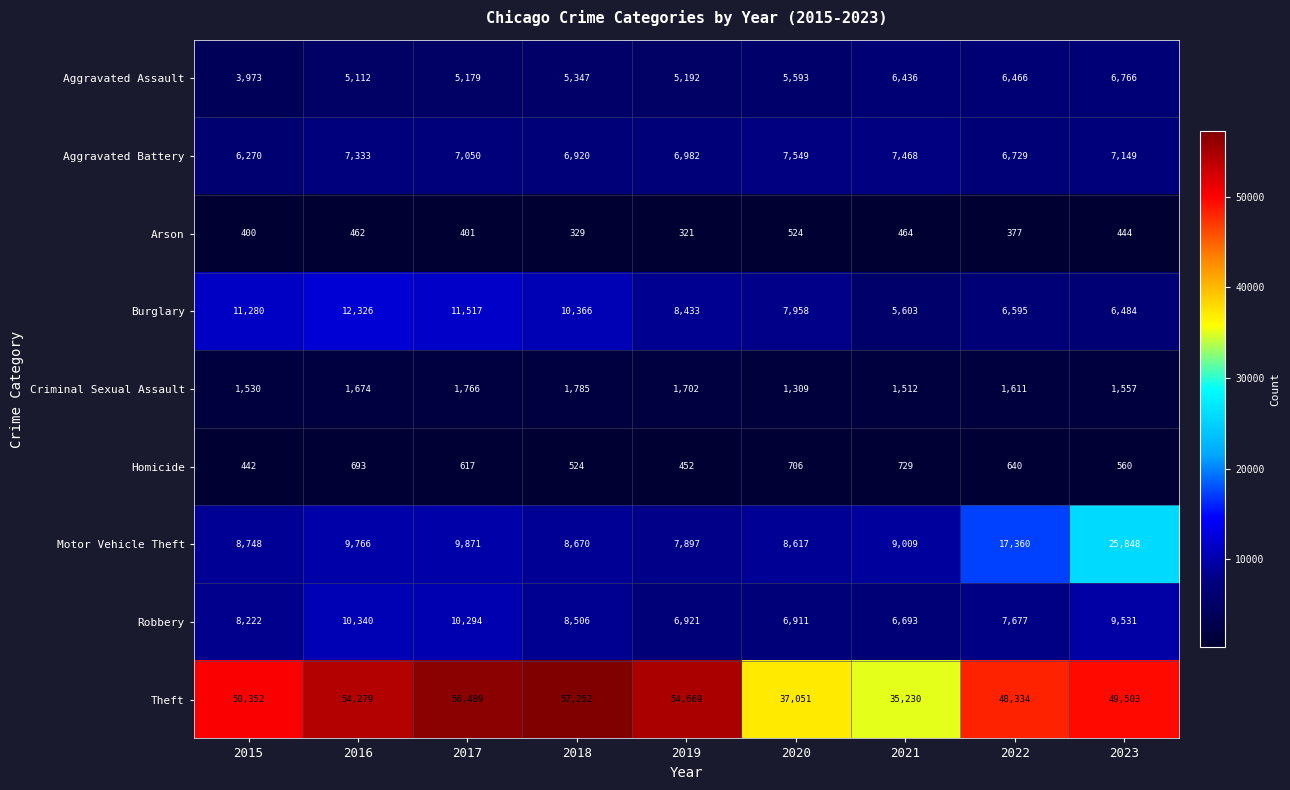

At how many categories does at least one series exceed 12700?

9